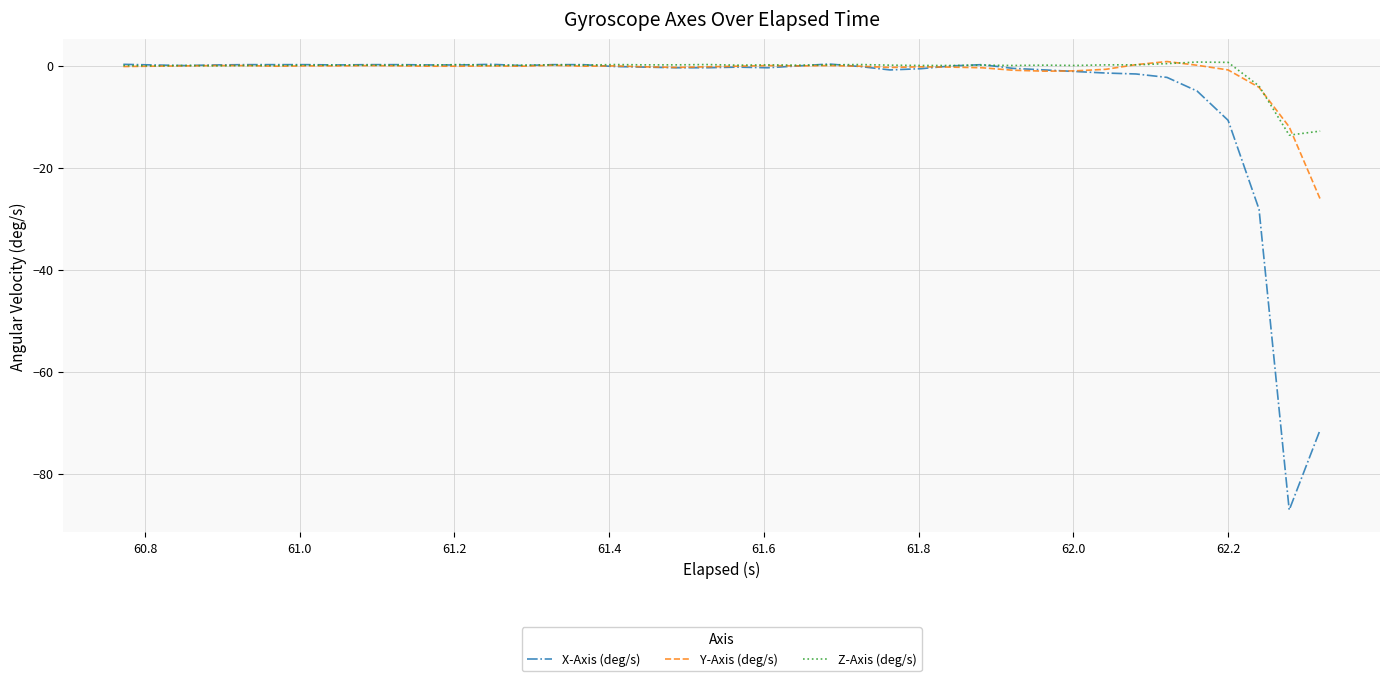

Which series has the widest spread of values?

X-Axis (deg/s)